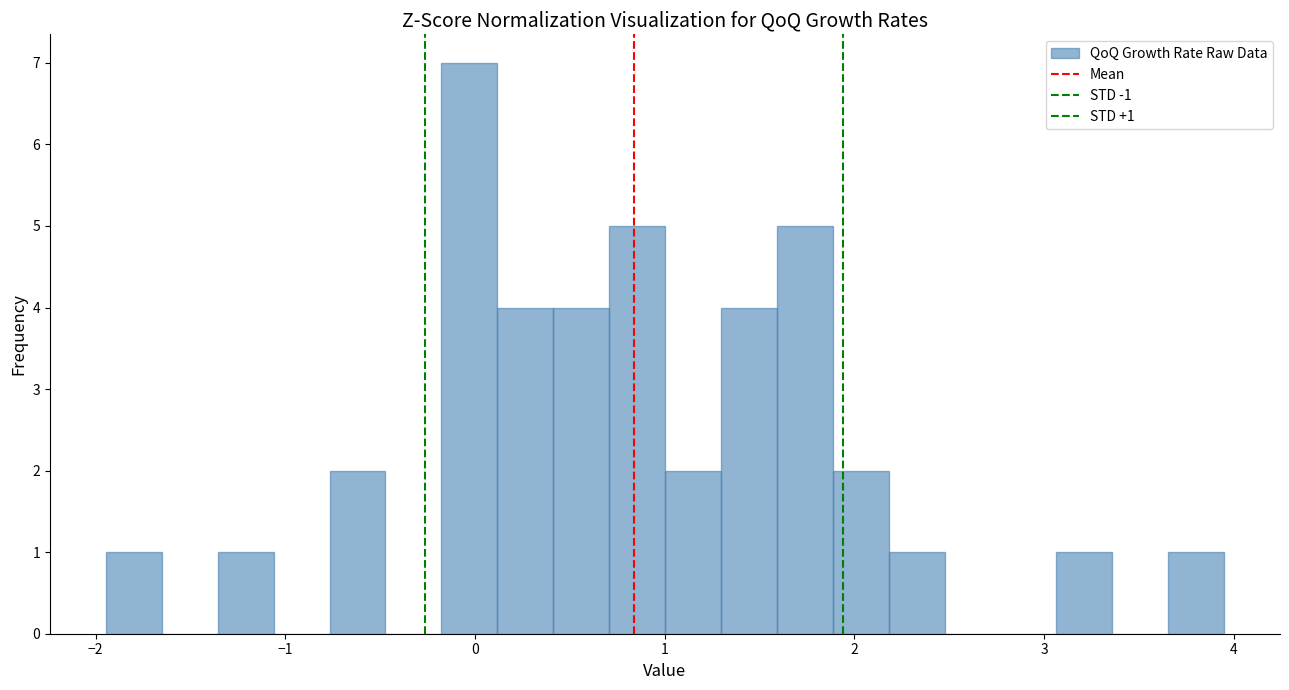

Around what value on the x-axis is the tallest bar? Give the approximate position of its centre, as read against the axis.

0.0